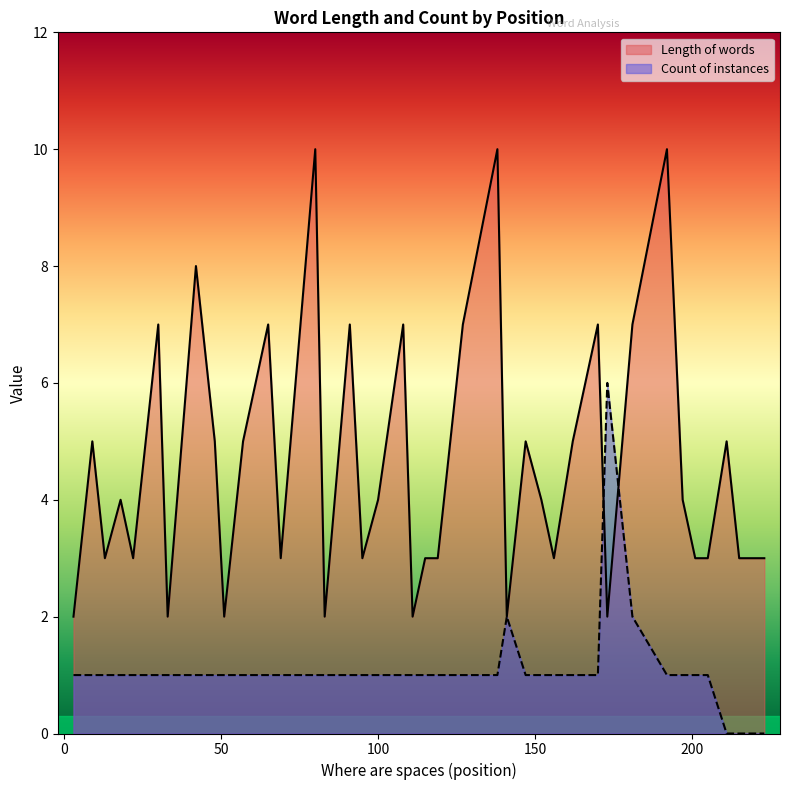

List the series in order of their overall mean, lowest first.

Count of instances, Length of words